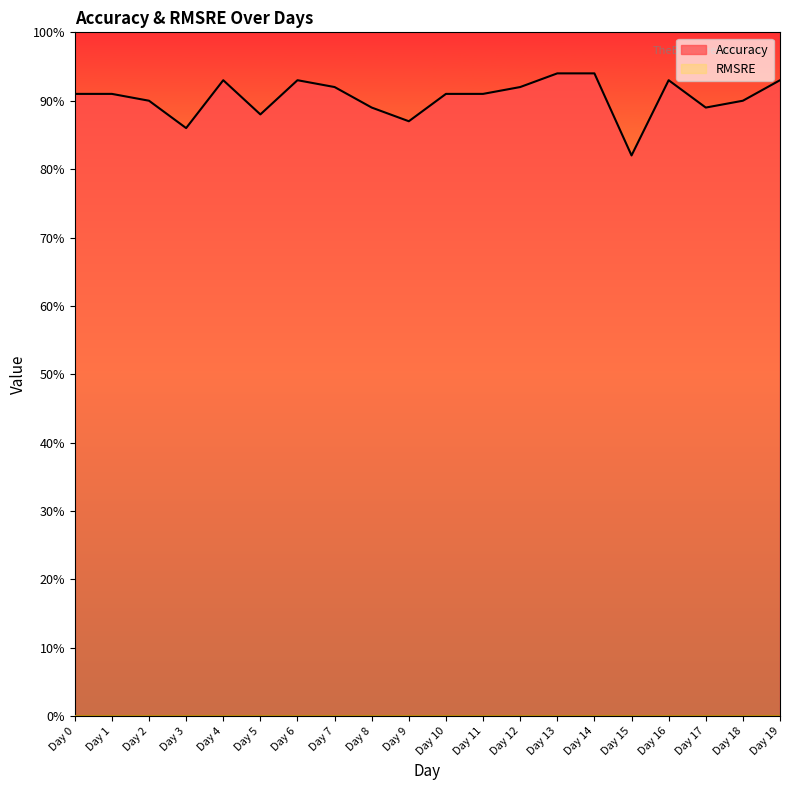

How many lines are shown in the chart?

1